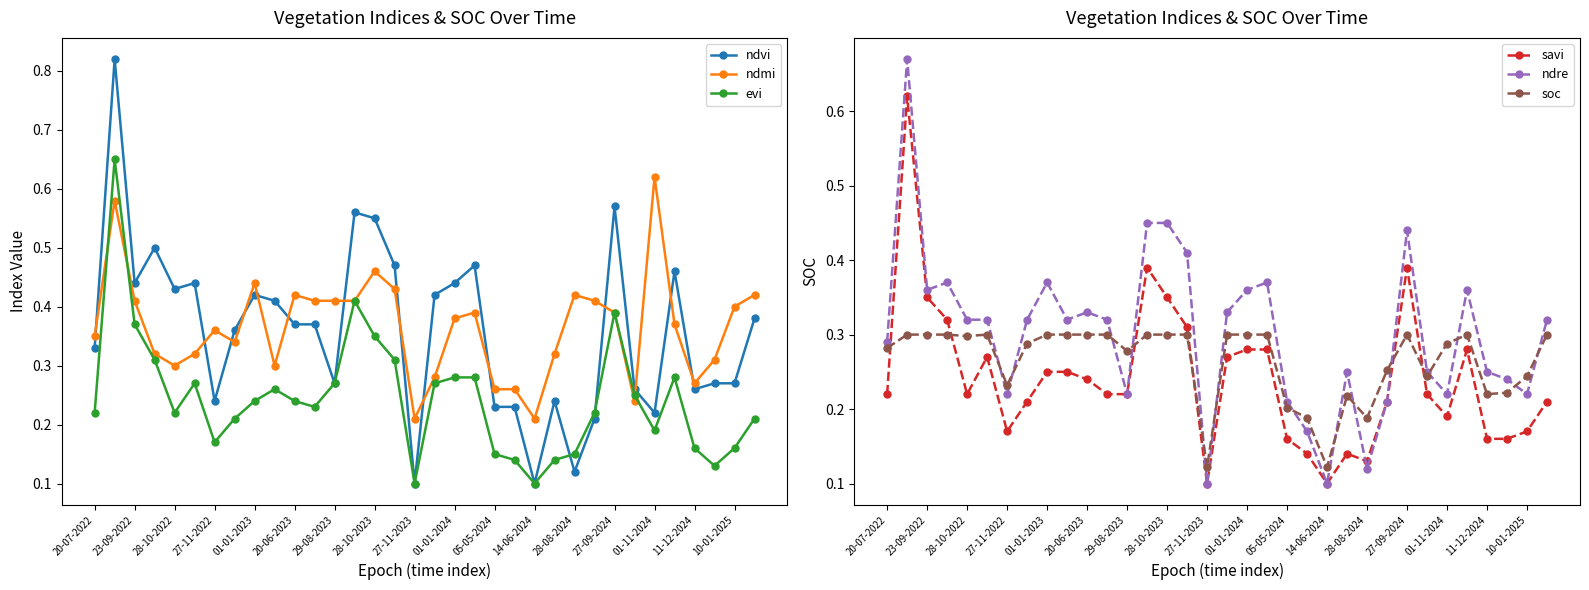

The value of soc at 01-11-2024 is 0.1. True or false?

False